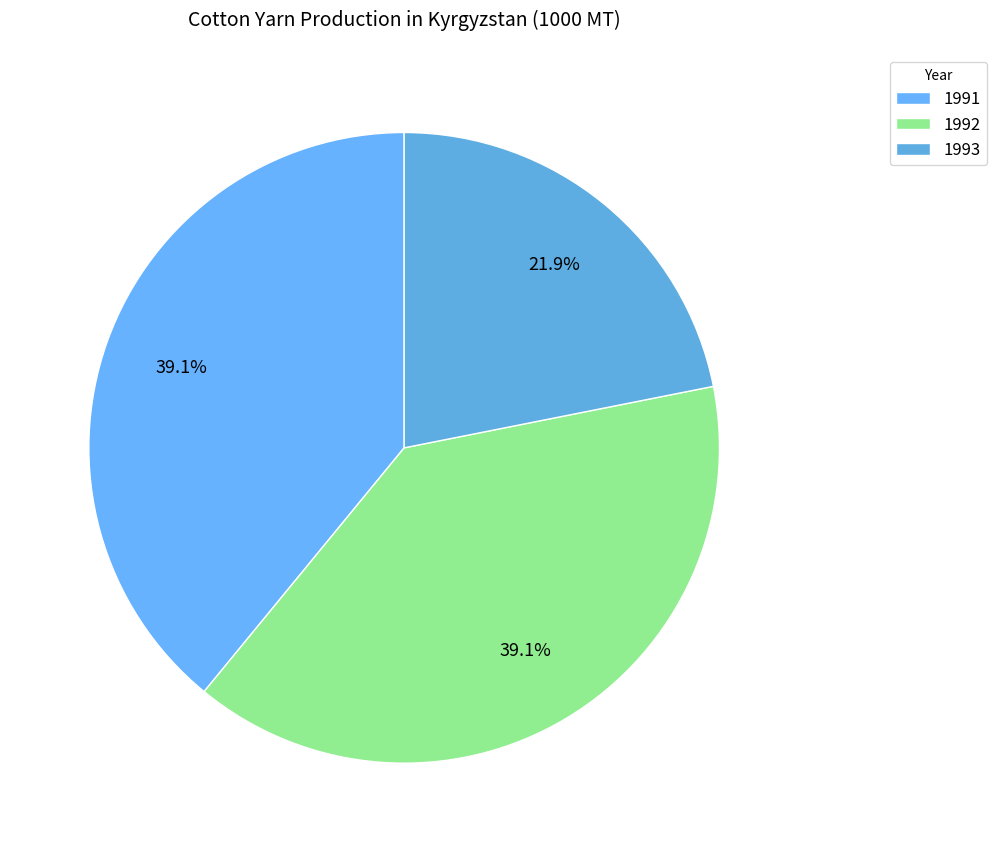

The 1993 slice represents 22% of the pie. True or false?

True